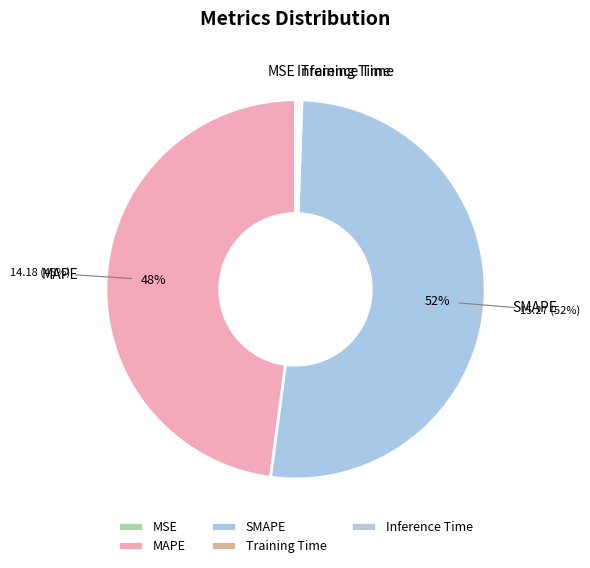

To the nearest percent, what is the difference between the largest and smallest slice percentages?

52%